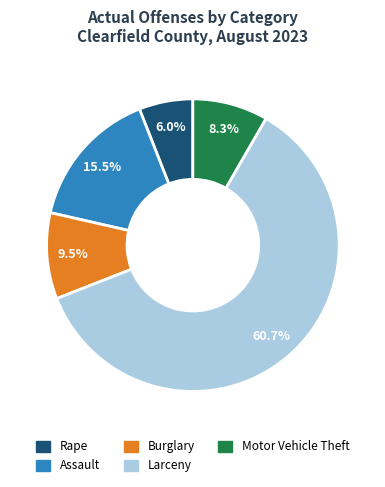

What is the ratio of the value at Motor Vehicle Theft to the value at Assault?

0.5